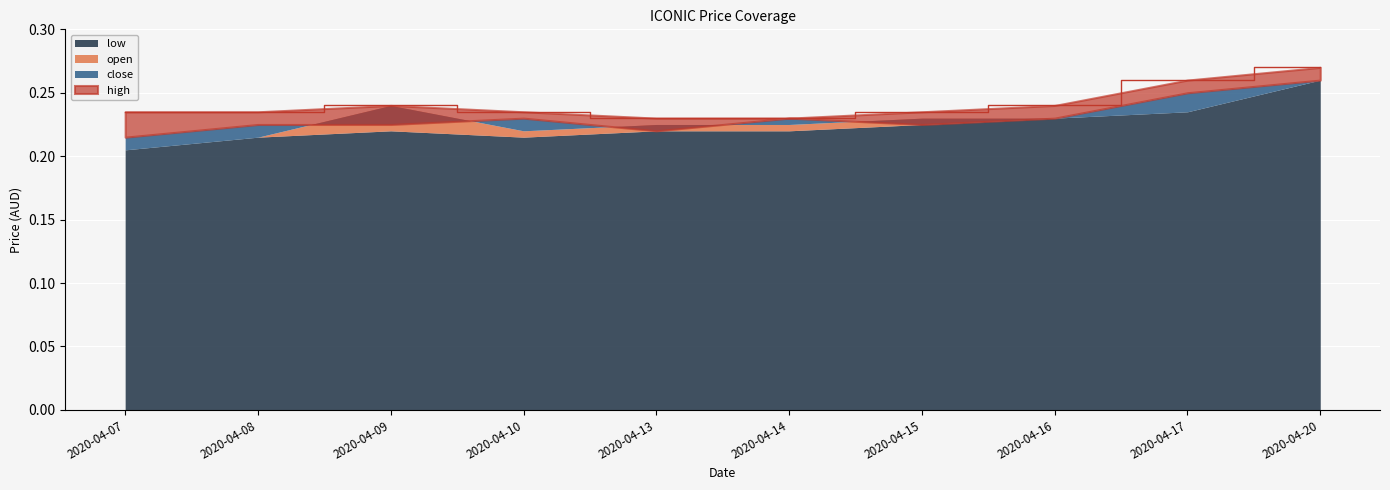

What are all the series names shown in the legend?

open, low, close, high